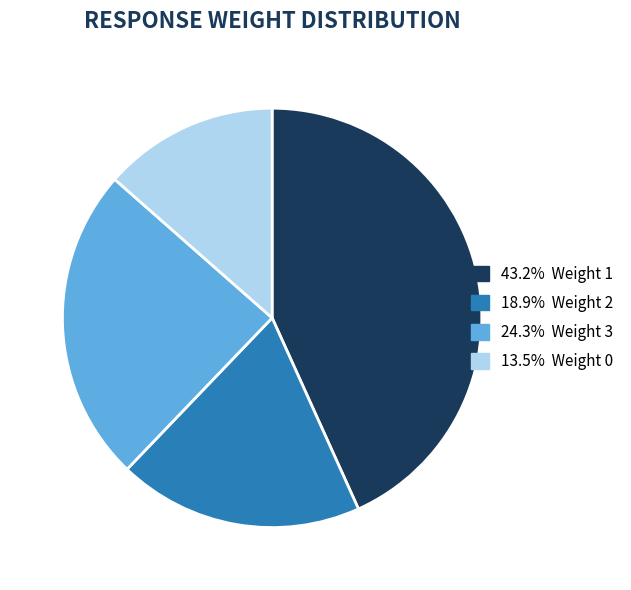

Is there a majority slice in this chart?

No